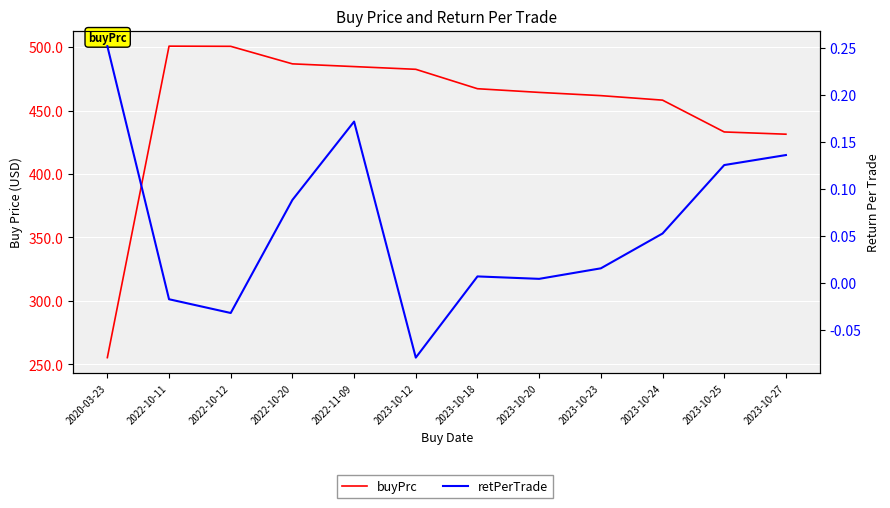

Does the chart display data point markers on the line(s)?

No